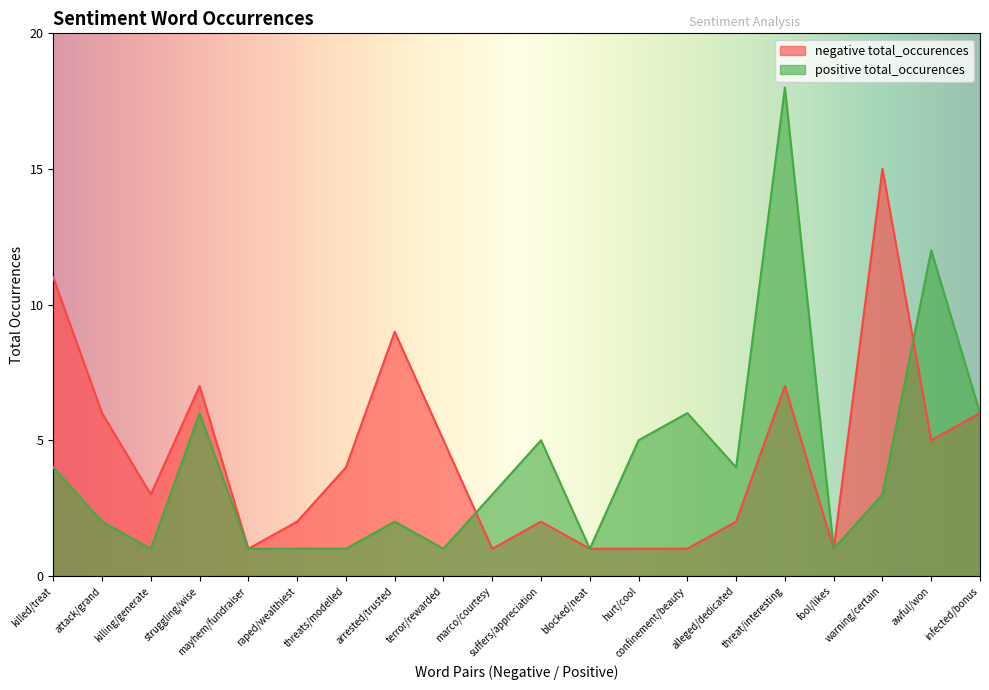

Which series ends up on top after the final intersection of negative total_occurences and positive total_occurences?

positive total_occurences